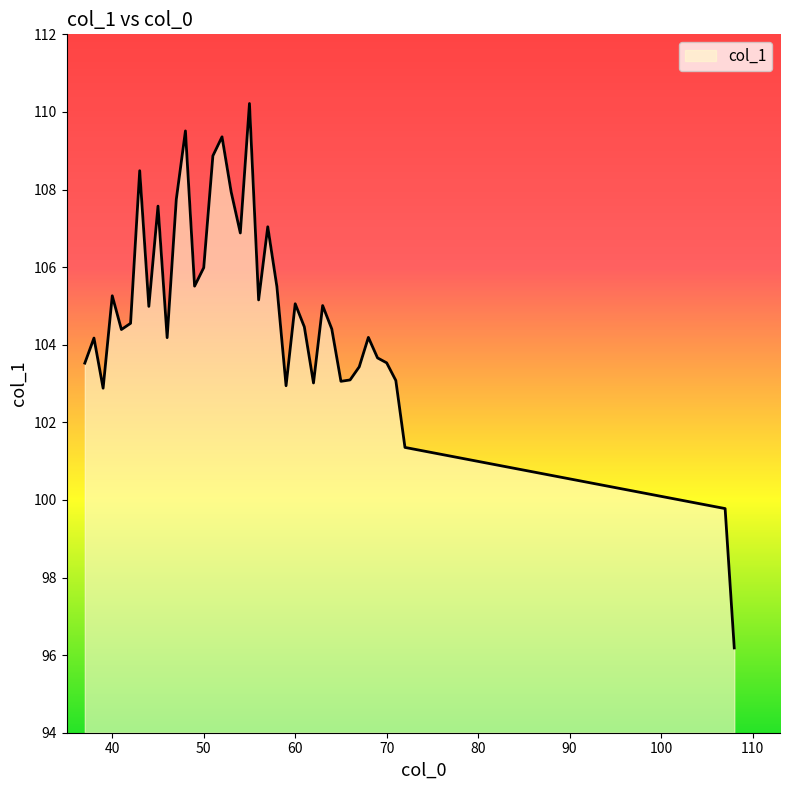

What is the difference between the maximum and minimum values?

14.0